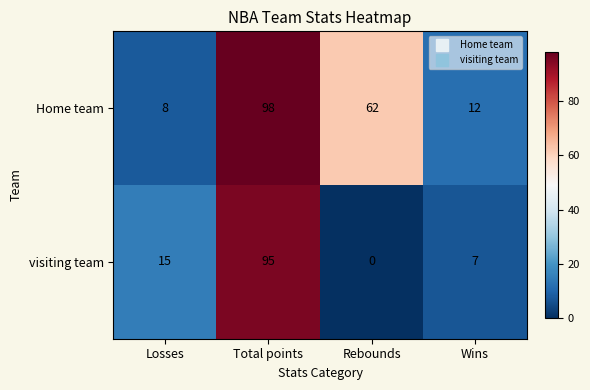

Reading left to right, what are all the values shown in this chart?

Home team: Losses=8	Total points=98	Rebounds=62	Wins=12
visiting team: Losses=15	Total points=95	Rebounds=0	Wins=7